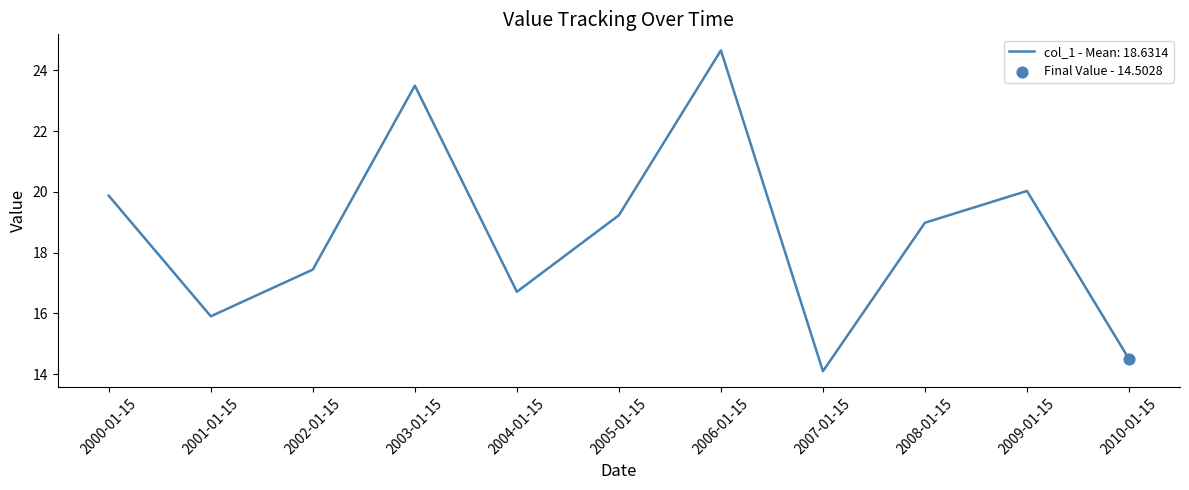

Between 2001-01-15 and 2010-01-15, which is larger?

2001-01-15